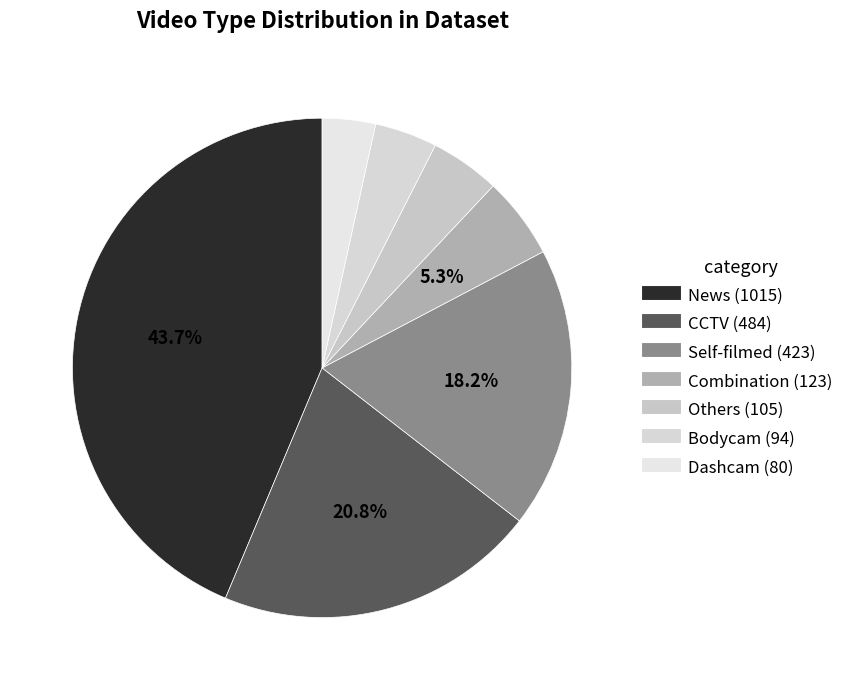

Which slice is the smallest?

Dashcam